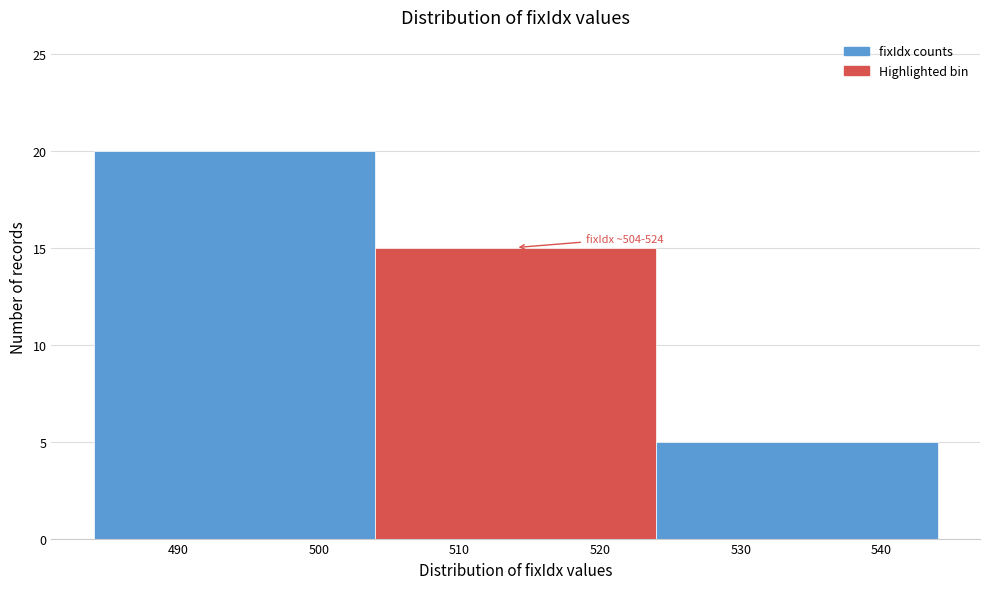

Over which range of the x-axis is the bar tallest?

484 to 504